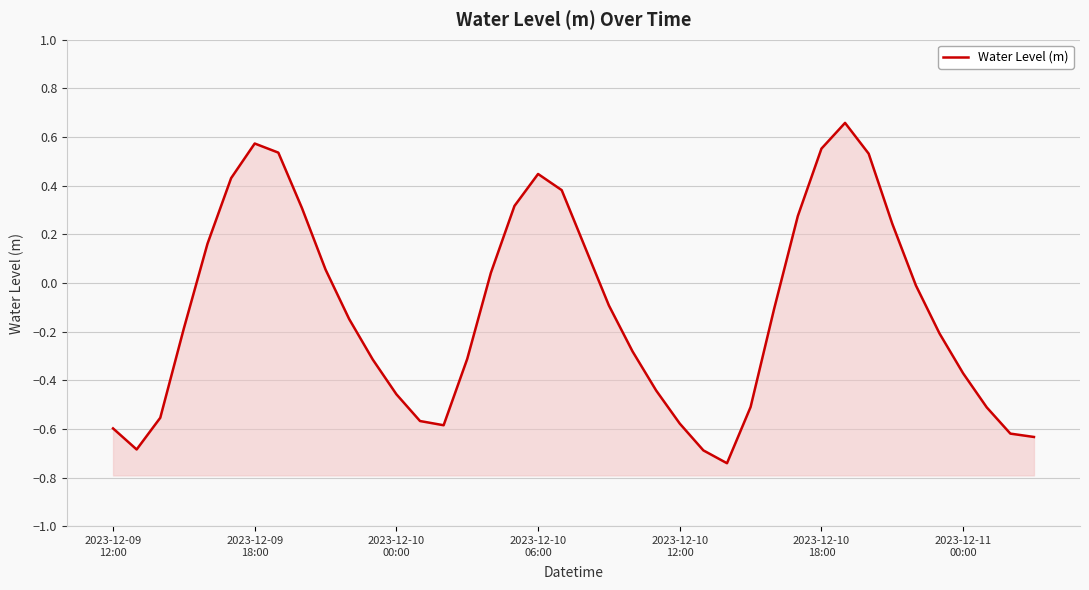

Rank the categories by value from lowest to highest.

26, 25, 2023-12-09
18:00, 39, 38, 2023-12-09
12:00, 14, 24, 13, 2023-12-10
00:00, 37, 27, 12, 23, 36, 11, 15, 22, 35, 2023-12-10
06:00, 10, 28, 21, 34, 16, 9, 20, 2023-12-10
12:00, 33, 29, 8, 17, 19, 2023-12-10
18:00, 18, 32, 7, 30, 2023-12-11
00:00, 31